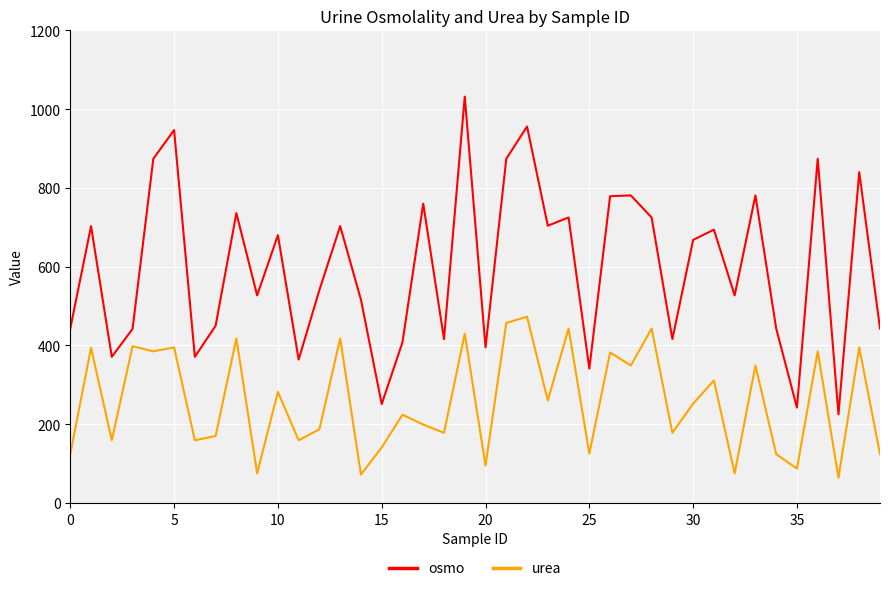

Rank the series by their maximum value, from highest to lowest.

osmo, urea